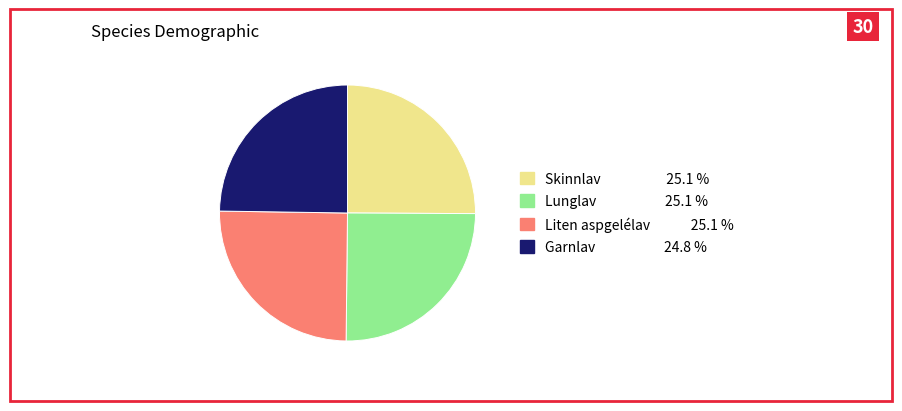

Is Lunglav the majority of the pie?

No